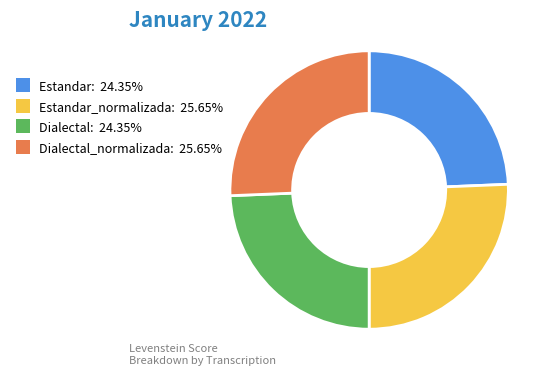

How many slices are in this pie chart?

4